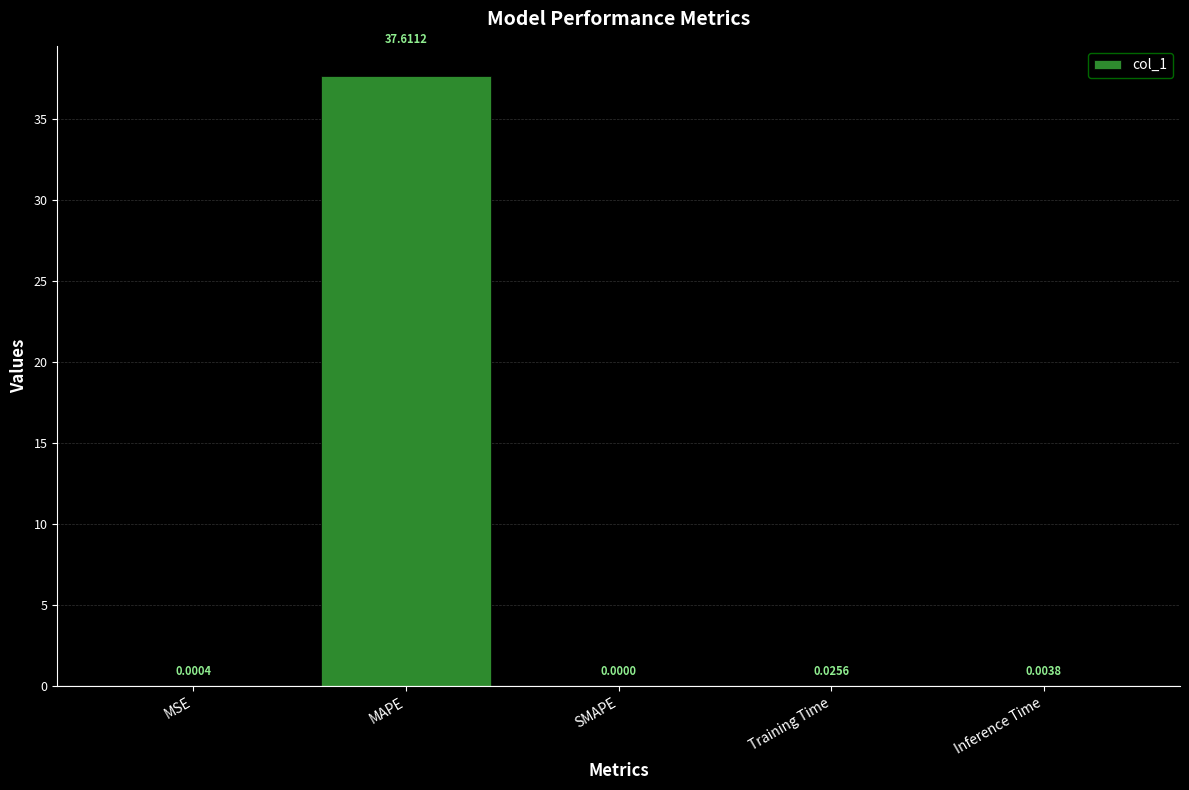

Is it true that the value at Inference Time is 0.0?

True